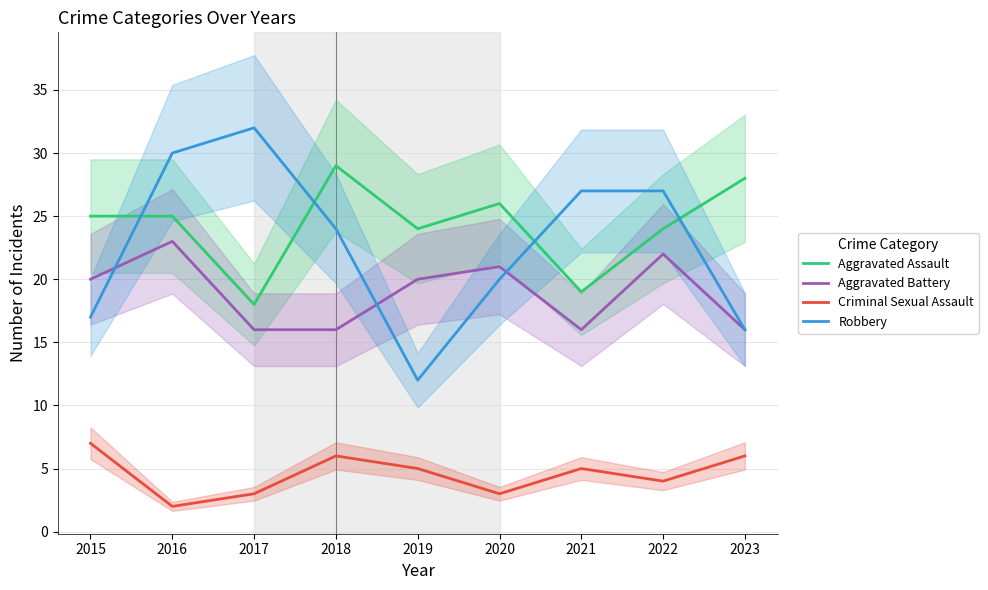

What is the total value across all series at 2022?

77